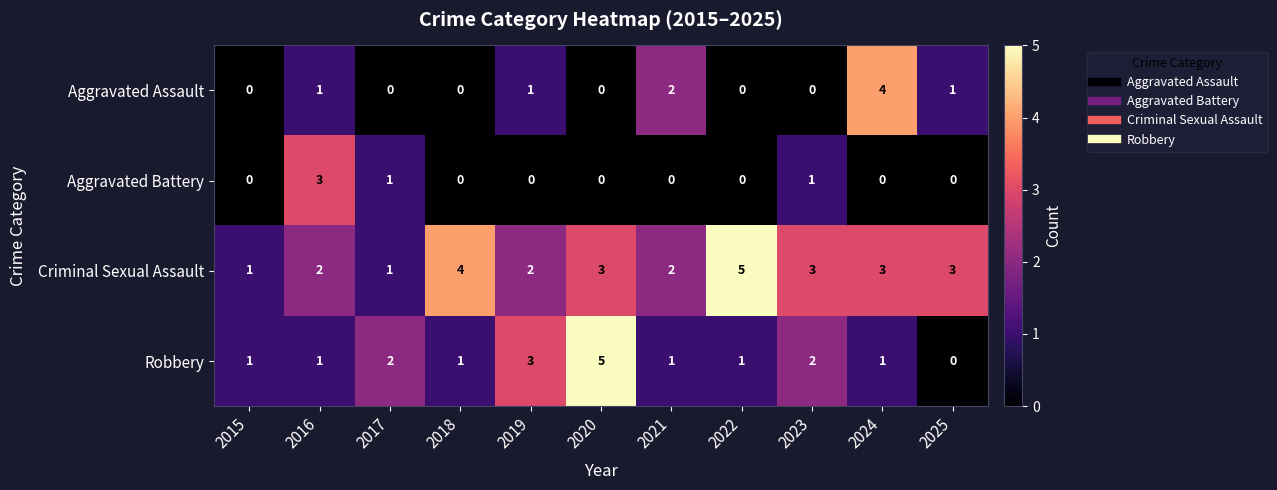

List the series in order of their overall mean, highest first.

Criminal Sexual Assault, Robbery, Aggravated Assault, Aggravated Battery